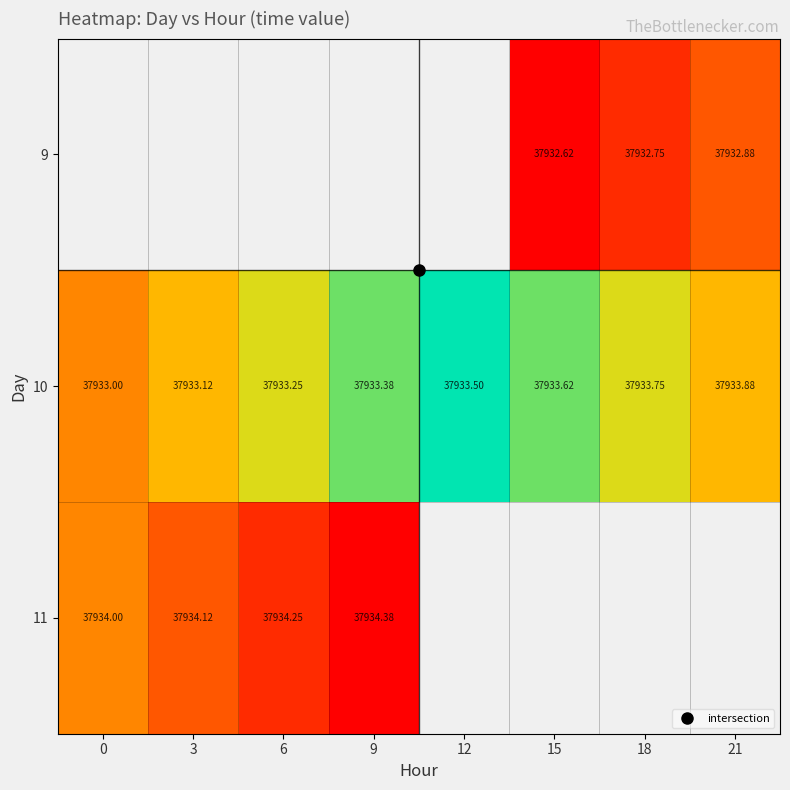

Rank the categories by 10 value from highest to lowest.

21, 18, 15, 12, 9, 6, 3, 0